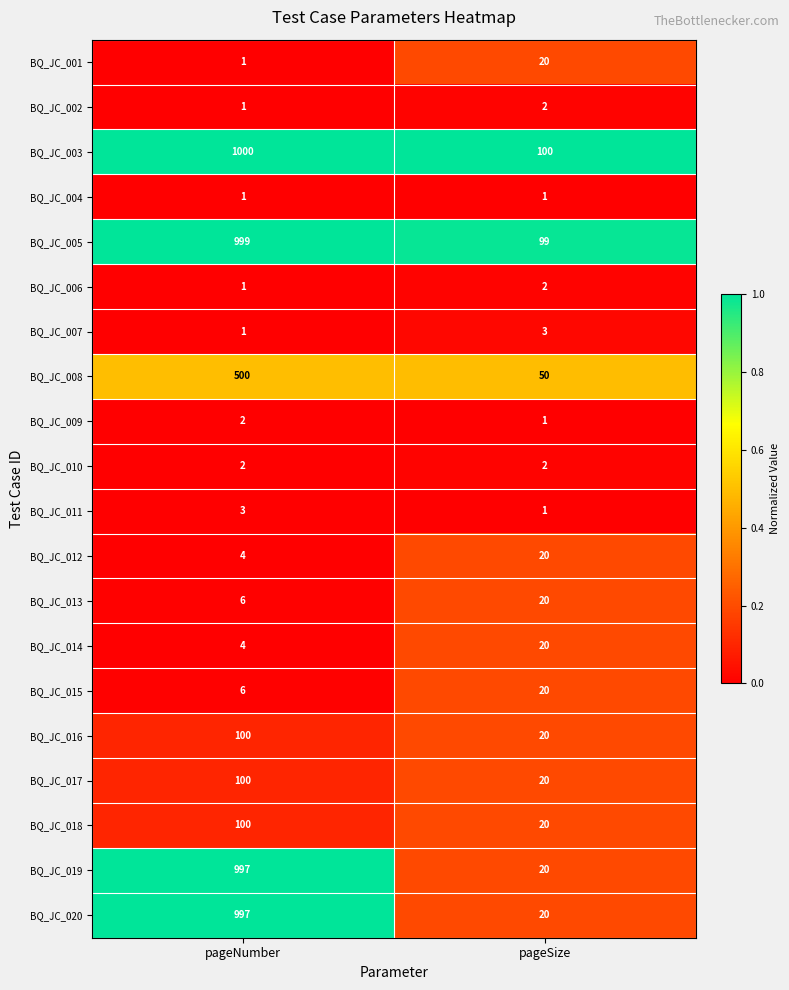

Which series has the largest total across all categories?

BQ_JC_003